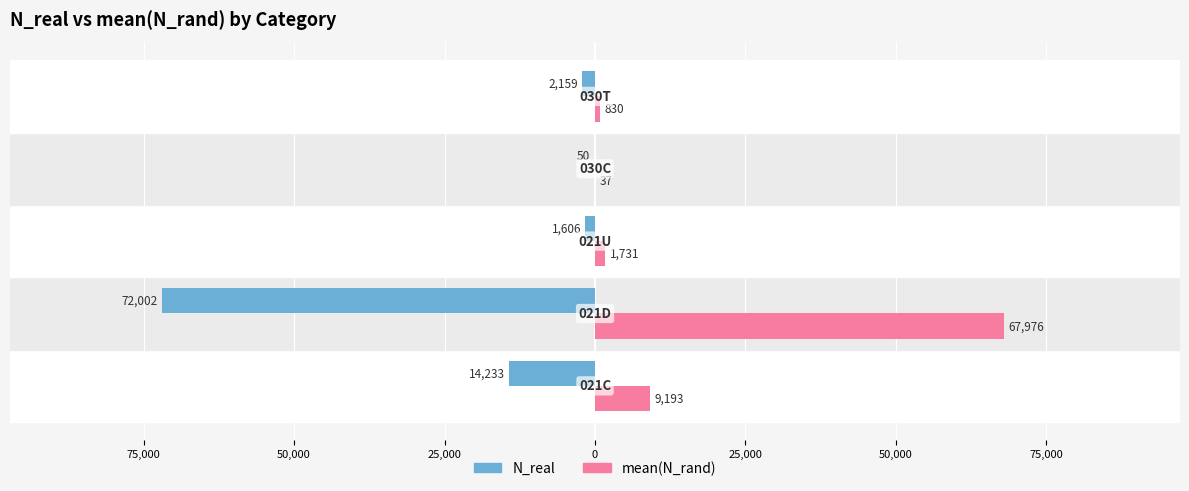

What are all the series names shown in the legend?

N_real, mean(N_rand)